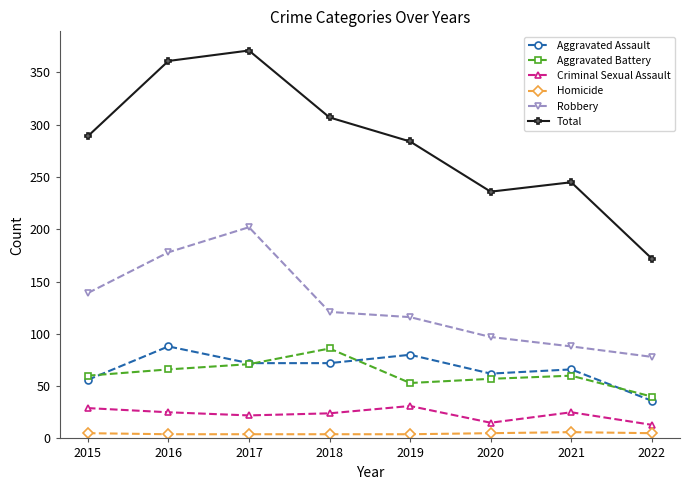

Read the Total value at 2017.

371